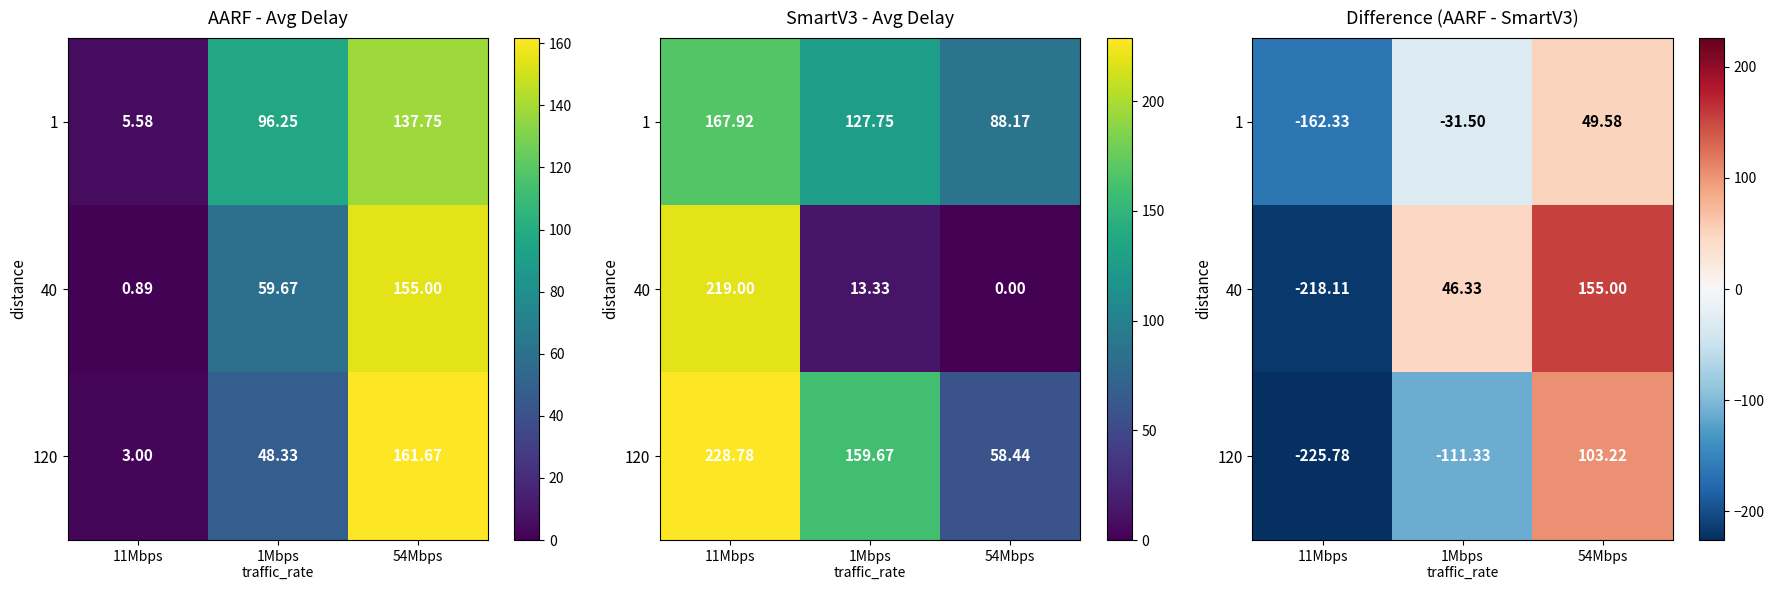

What is the sum of all 40 values?

-16.8